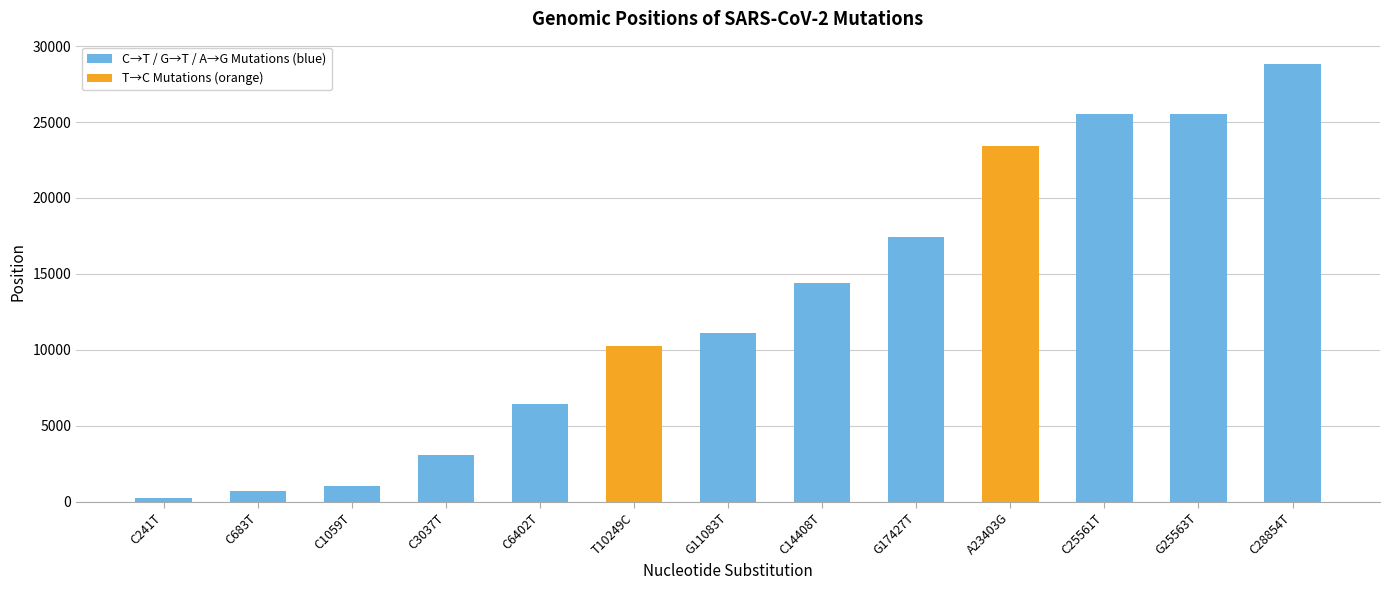

Are the bars grouped side by side (vs. stacked)?

No